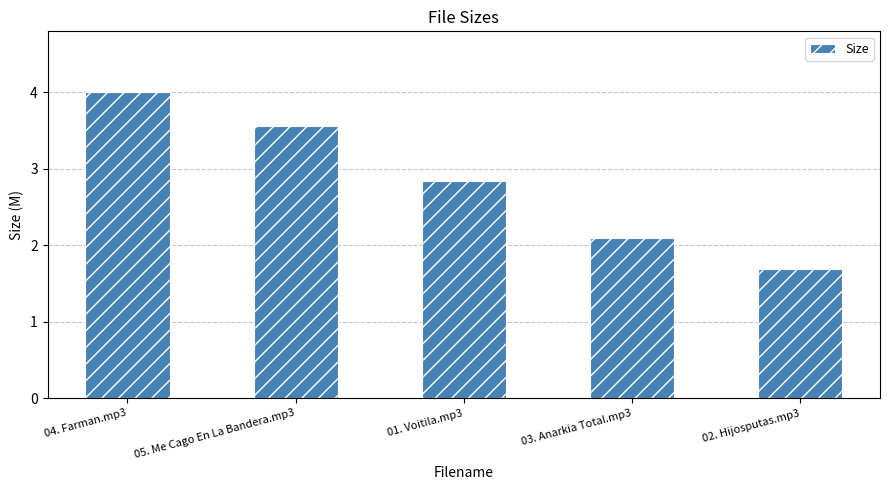

True or false: the data shows 5.2 at 04. Farman.mp3.

False